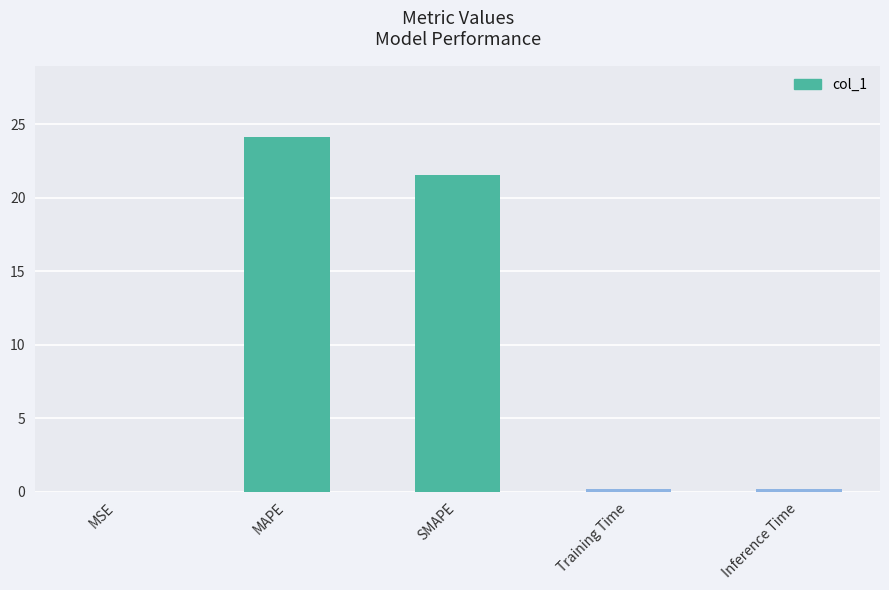

Which label corresponds to the largest value in the chart?

MAPE